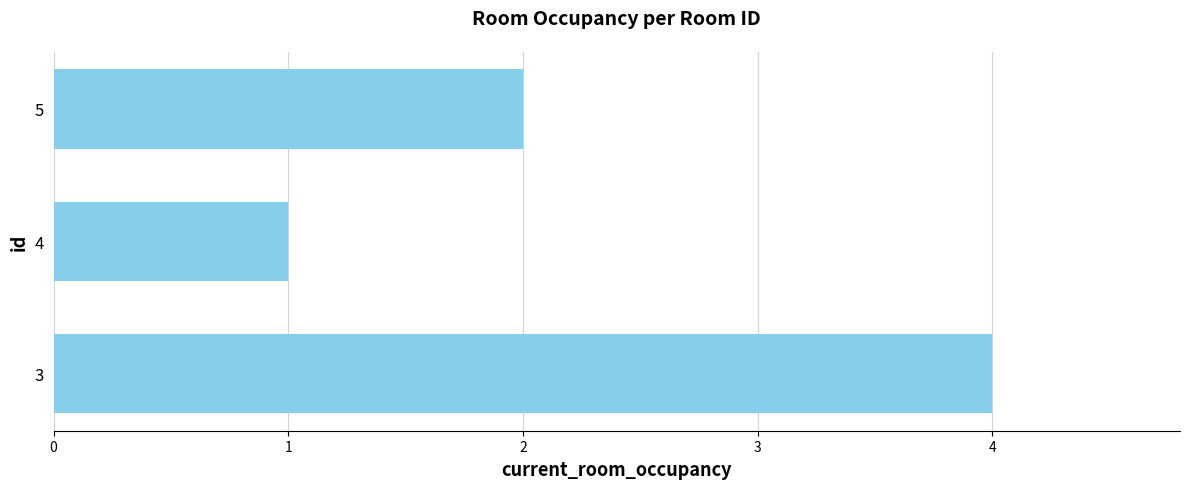

At which label is the value closest to 2?

5